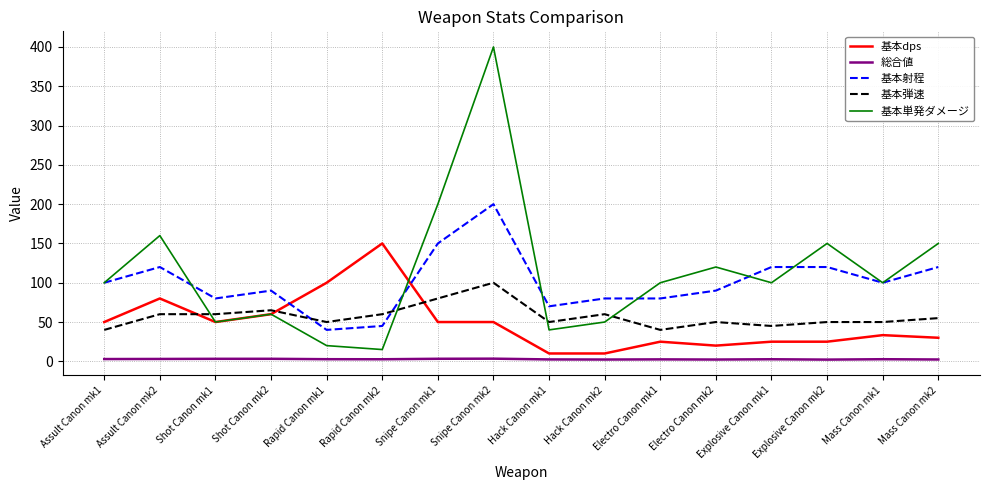

What is the total value across all series at Shot Canon mk1?

243.2